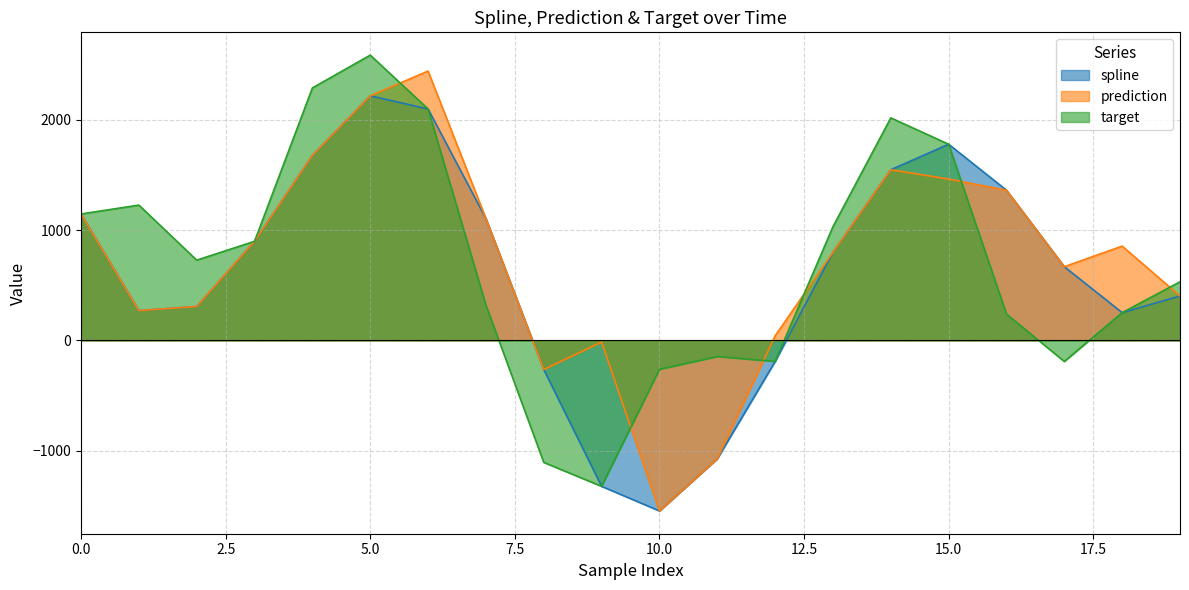

How many categories are shown in the chart?

20